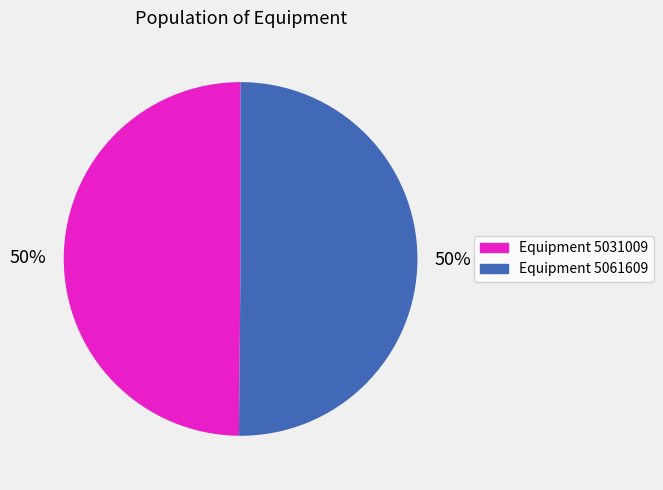

To the nearest percent, what is the average slice percentage?

50%